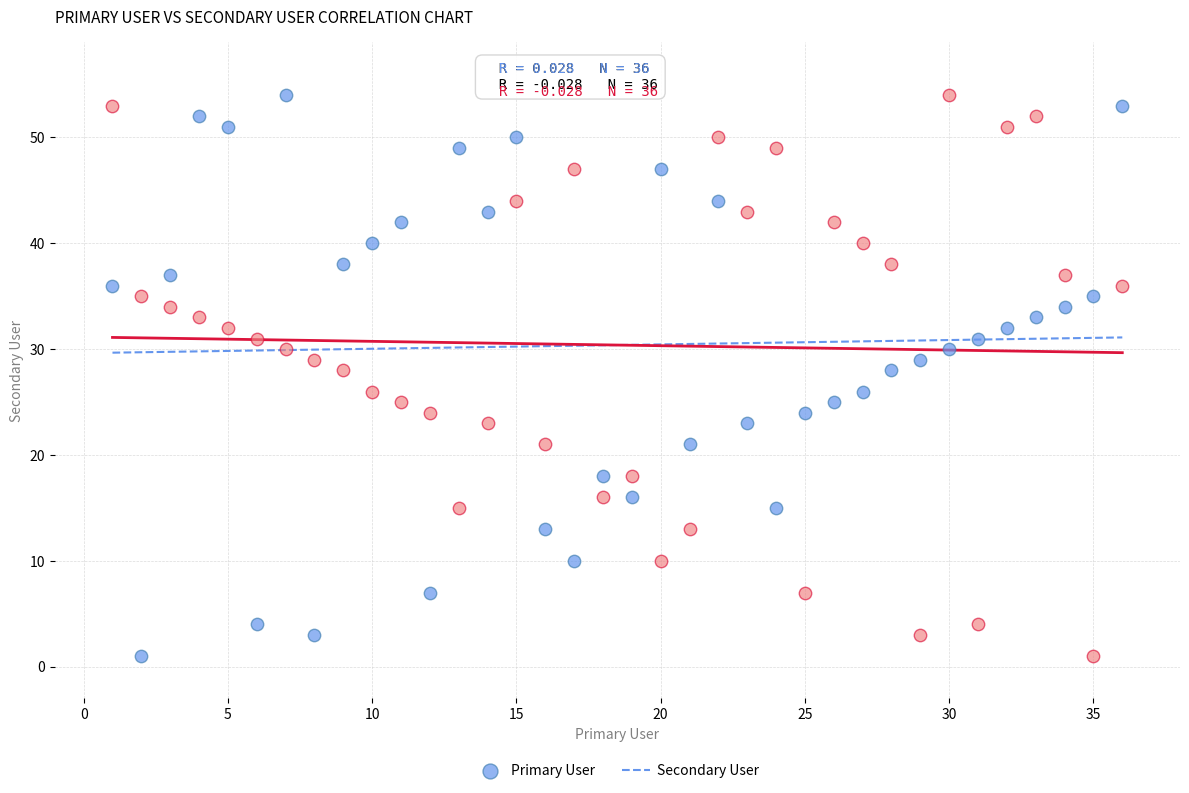

Across all data points, what is the range of Y values (max minus min)?

53